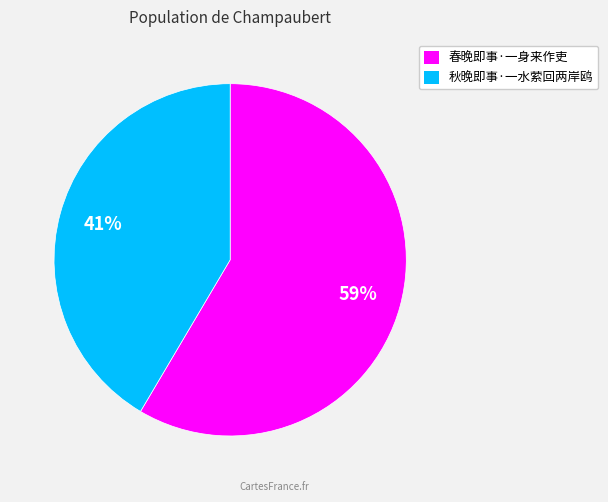

Which has a higher value, 秋晚即事·一水萦回两岸鸥 or 春晚即事·一身来作吏?

春晚即事·一身来作吏